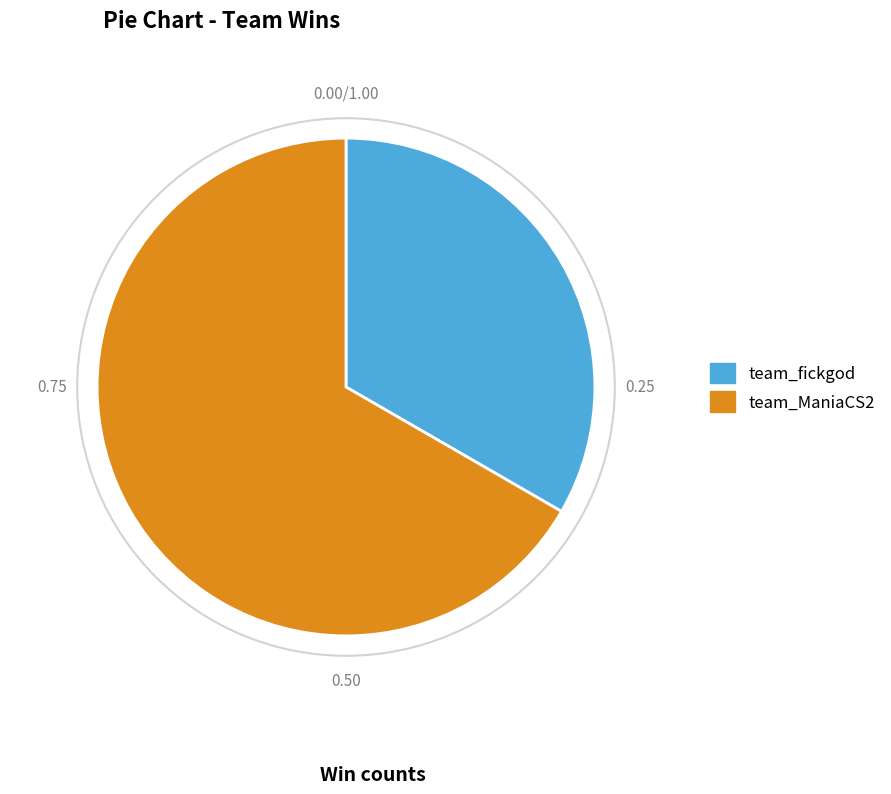

Do team_fickgod and team_ManiaCS2 together represent more than half of the pie?

Yes